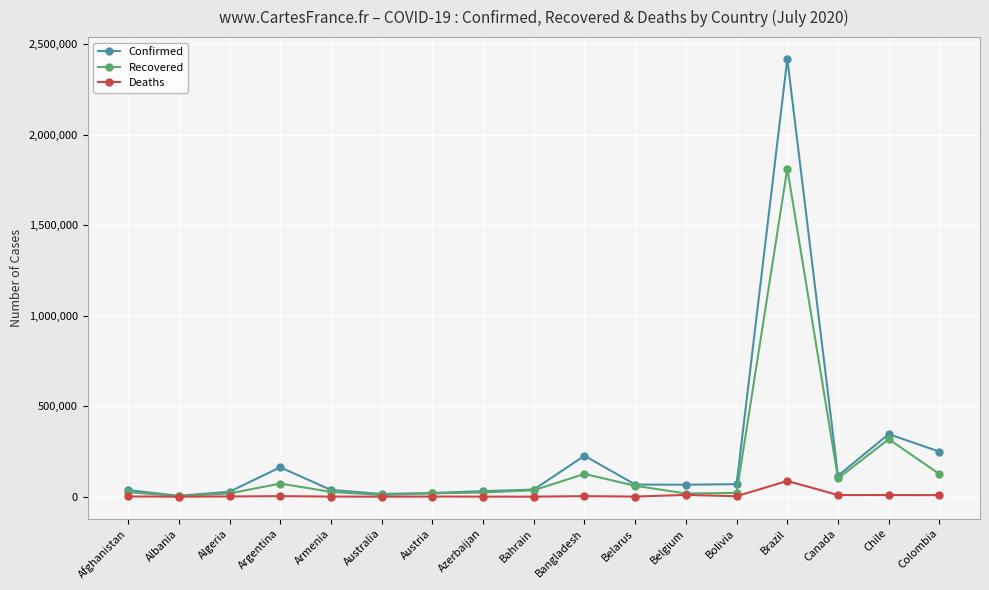

At which category does Confirmed reach its first local valley?

Albania